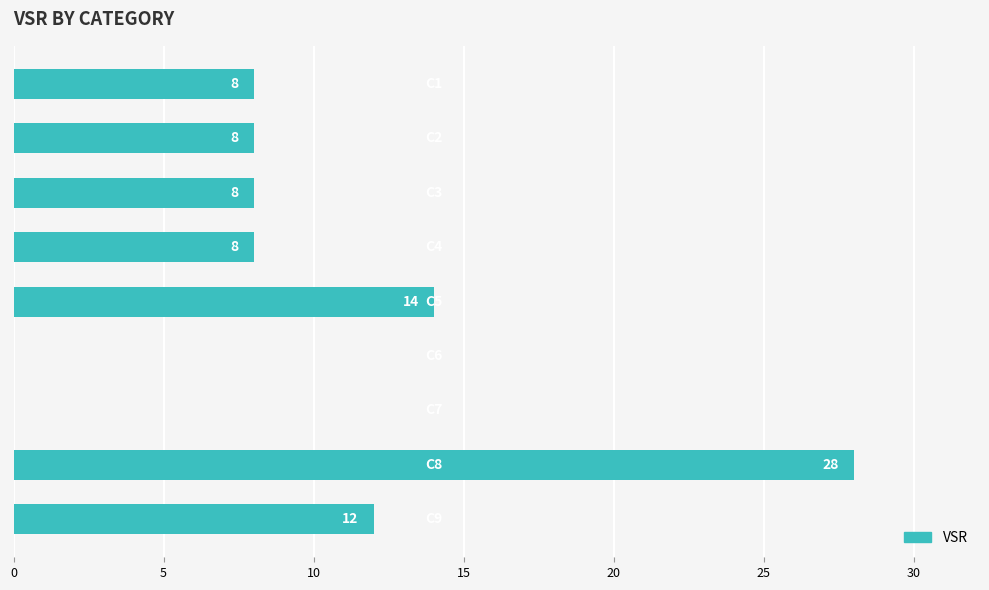

How many positive values are there?

7